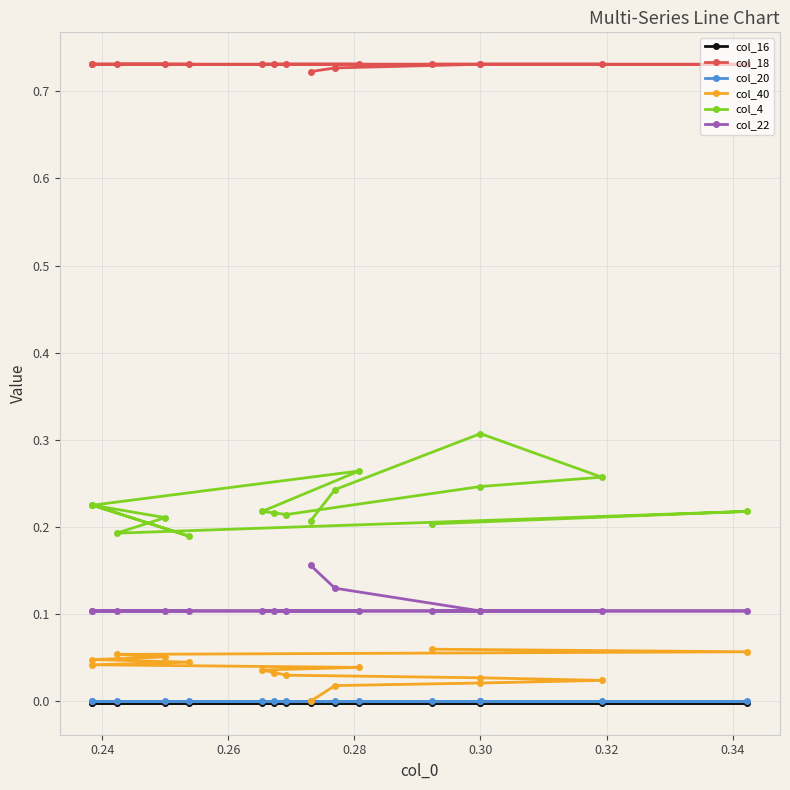

Reading left to right, what are all the values shown in this chart?

col_16: -0.0	-0.0	-0.0	-0.0	-0.0	-0.0	-0.0	-0.0	-0.0	-0.0	-0.0	-0.0	-0.0	-0.0	-0.0	-0.0
col_18: 0.7	0.7	0.7	0.7	0.7	0.7	0.7	0.7	0.7	0.7	0.7	0.7	0.7	0.7	0.7	0.7
col_20: -0.0	-0.0	-0.0	-0.0	-0.0	-0.0	-0.0	-0.0	-0.0	-0.0	-0.0	-0.0	-0.0	-0.0	-0.0	-0.0
col_40: 0.0	0.0	0.0	0.0	0.0	0.0	0.0	0.0	0.0	0.0	0.0	0.0	0.1	0.1	0.1	0.1
col_4: 0.2	0.2	0.3	0.3	0.2	0.2	0.2	0.2	0.3	0.2	0.2	0.2	0.2	0.2	0.2	0.2
col_22: 0.2	0.1	0.1	0.1	0.1	0.1	0.1	0.1	0.1	0.1	0.1	0.1	0.1	0.1	0.1	0.1